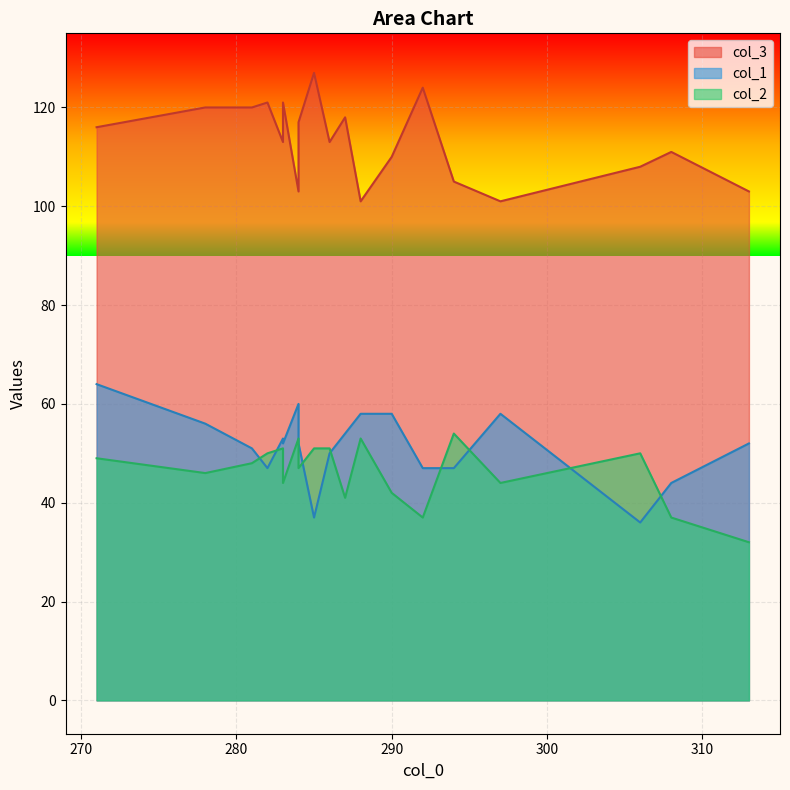

At which category does the chart reach its peak across all series?

285